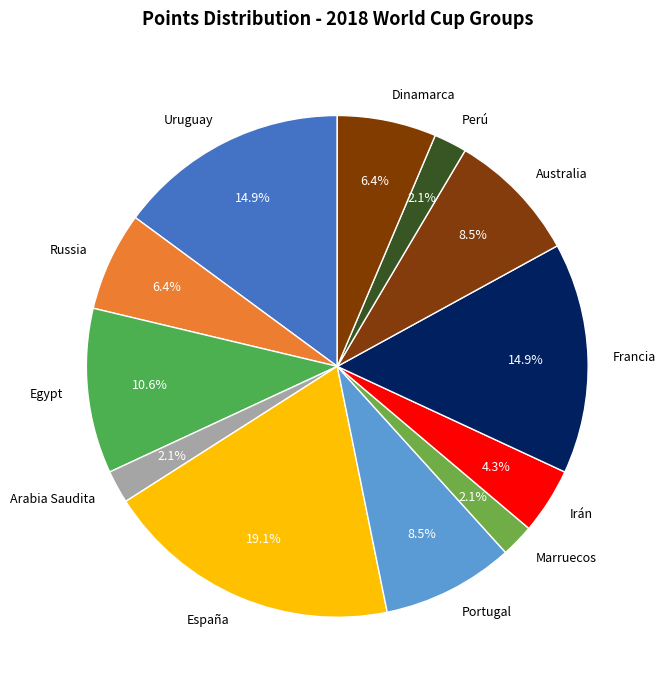

To the nearest percent, what is the average slice percentage?

8%